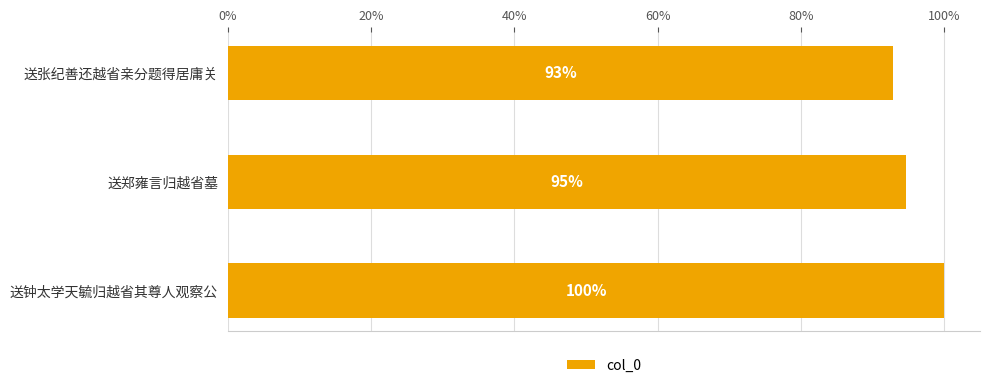

How many bars are there in total?

3